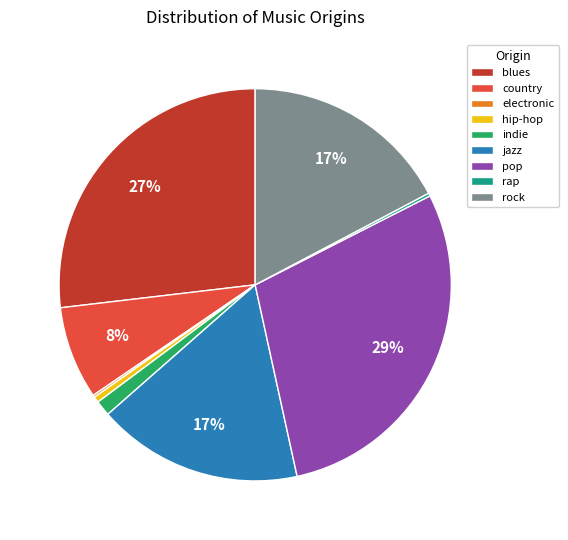

To the nearest percent, what portion does pop represent?

29%